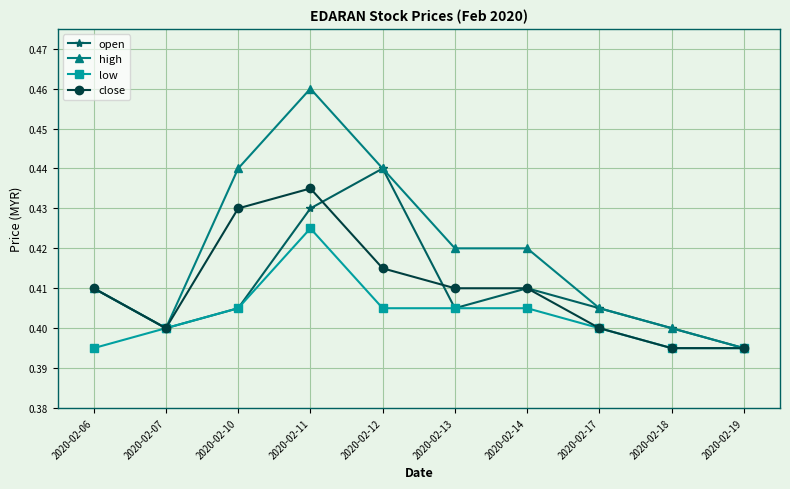

In open, how many points are lower than both neighbors (excluding endpoints)?

2